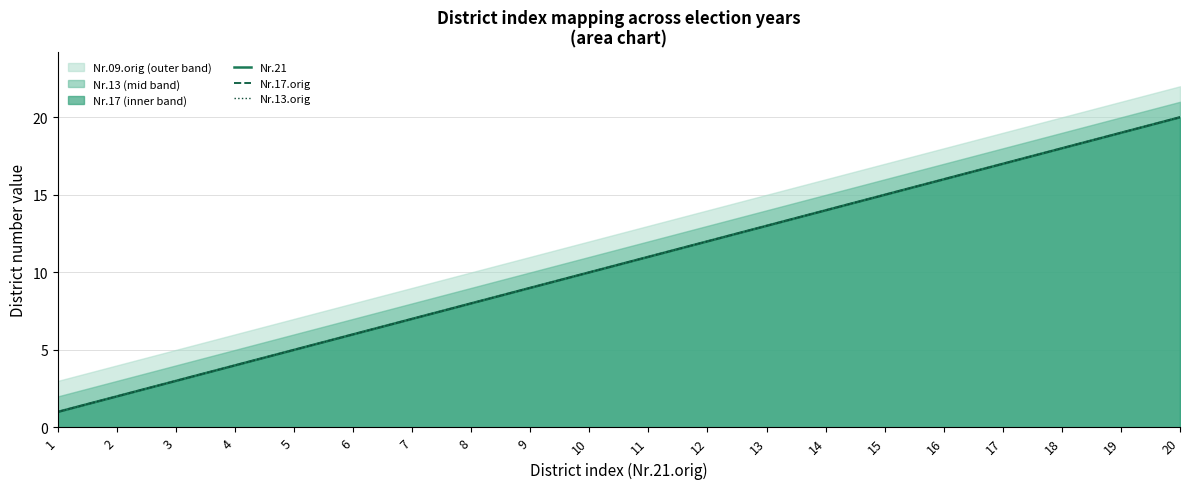

Does the chart display data point markers on the line(s)?

No